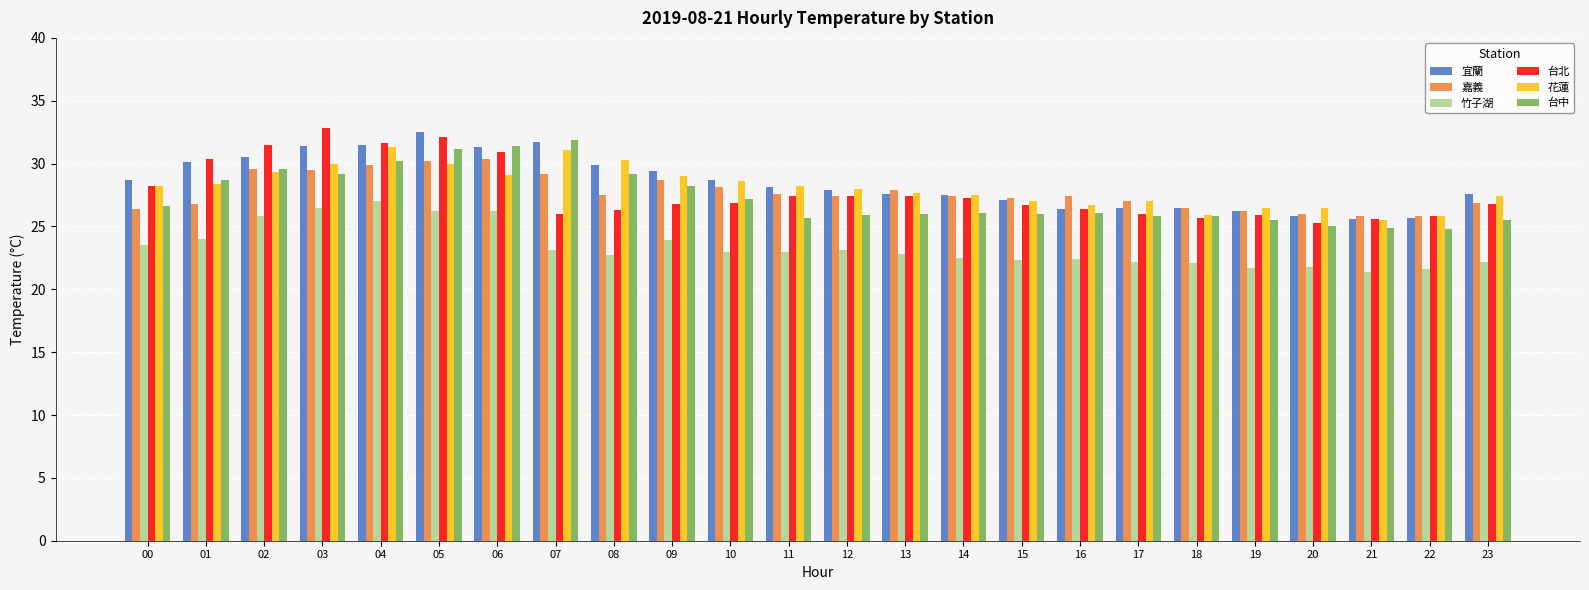

The value of 台北 at 15 is 26.7. True or false?

True